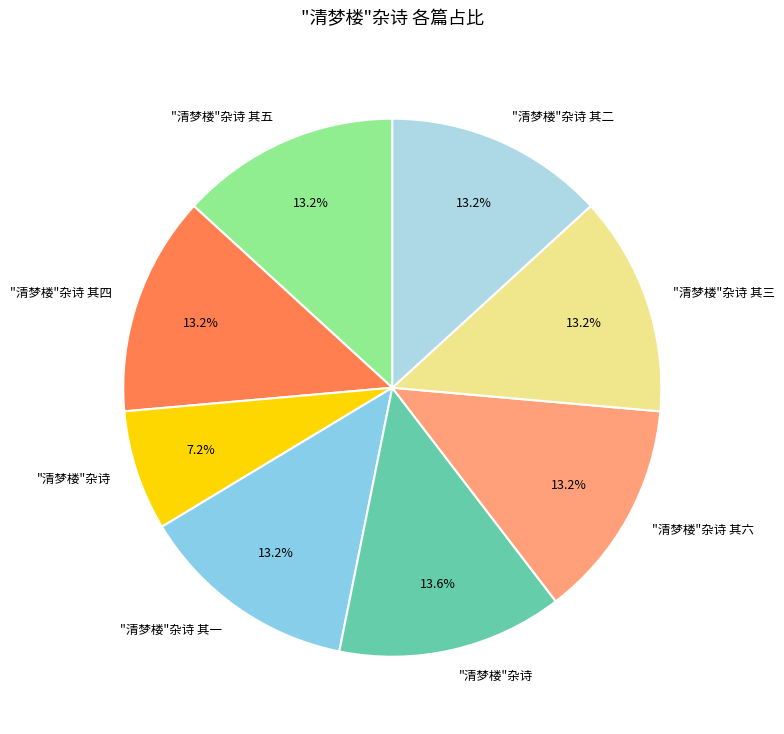

To the nearest percent, what is the difference between the largest and smallest slice percentages?

6%